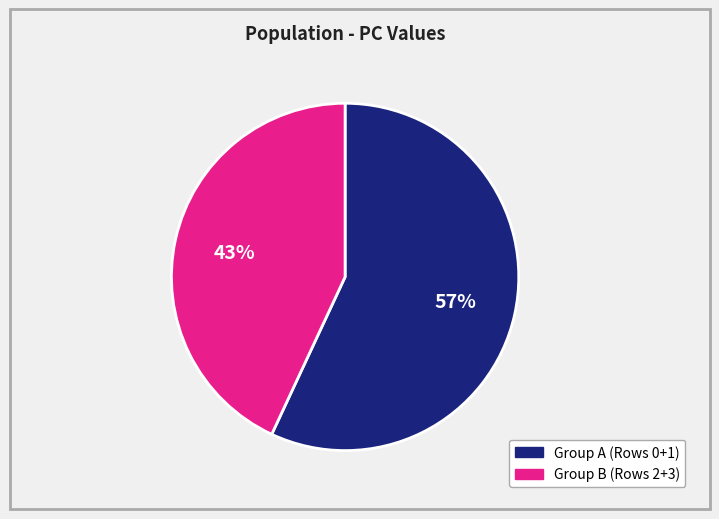

To the nearest percent, what is the difference between the largest and smallest slice percentages?

14%